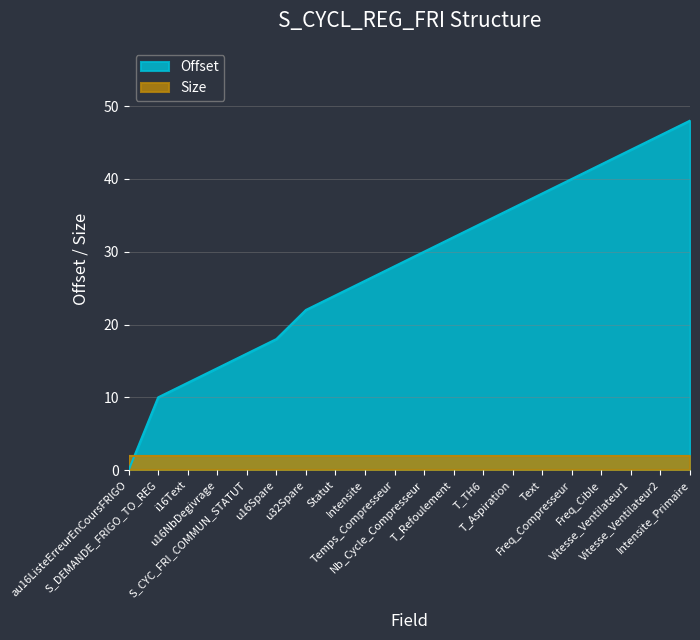

Which category has the lowest value across all series?

au16ListeErreurEnCoursFRIGO